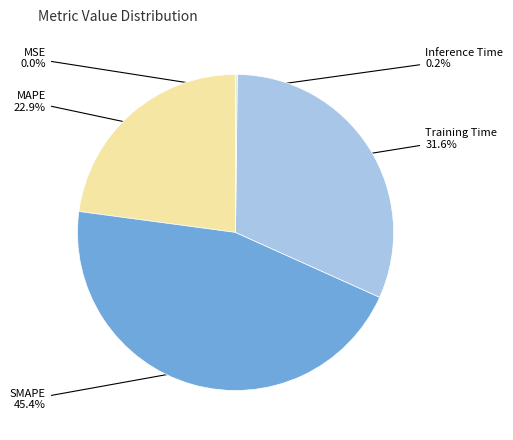

Does any single category account for the majority?

No